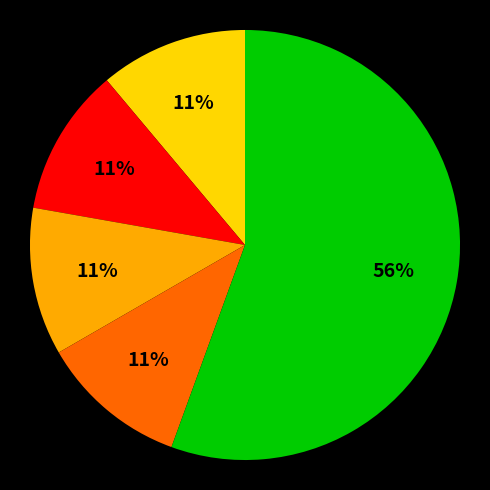

Count the number of slices in the pie.

5